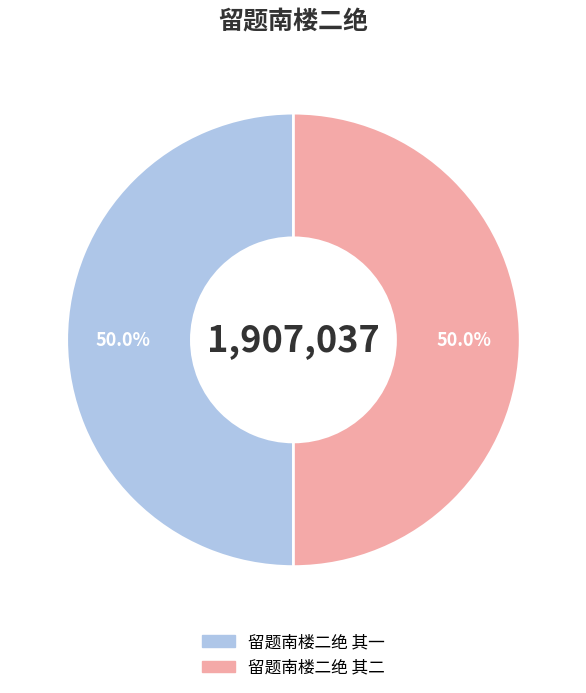

Approximately how many times larger is the value at 留题南楼二绝 其一 compared to 留题南楼二绝 其二?

1.0